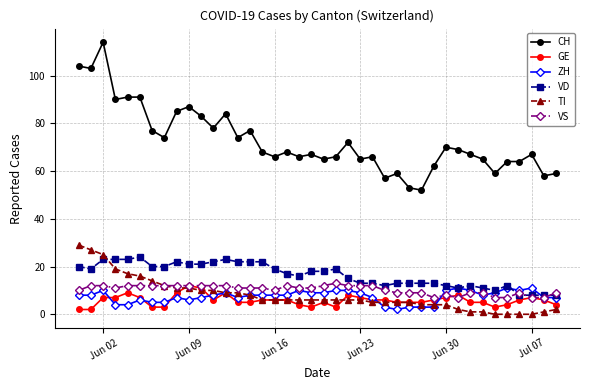

What is the difference between the maximum and second lowest values in the GE series?

10